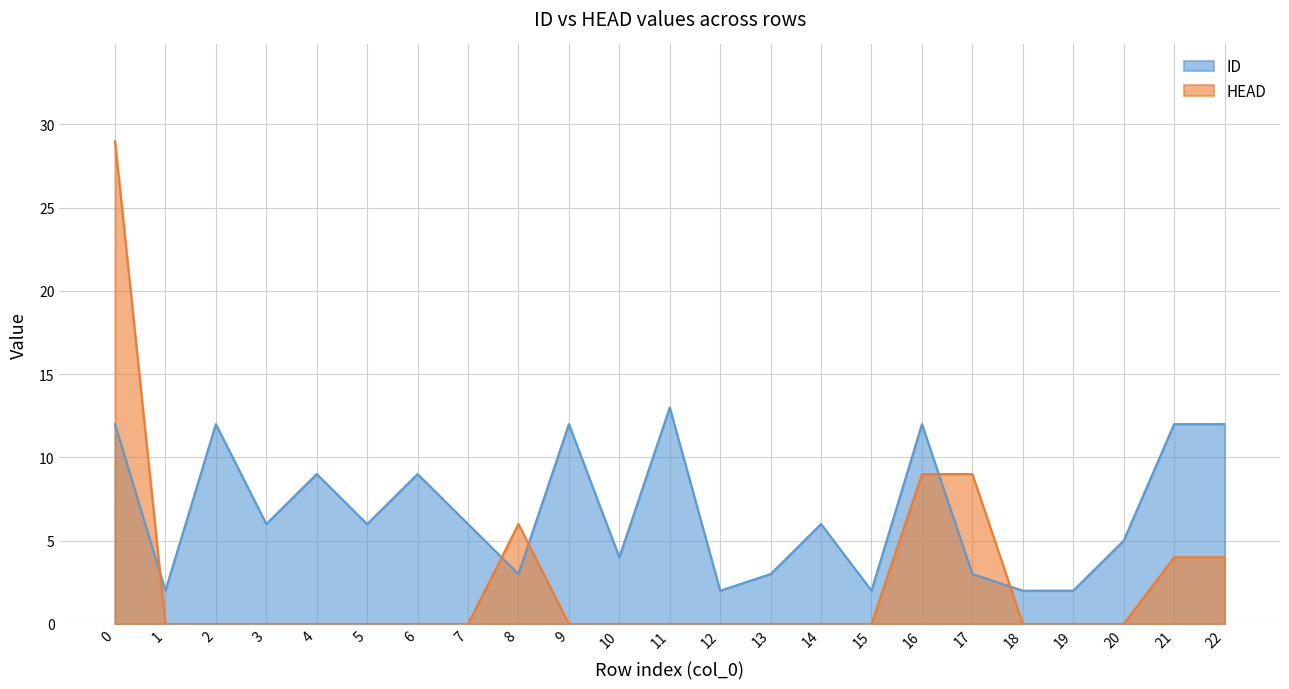

What is the highest value of the ID series?

13